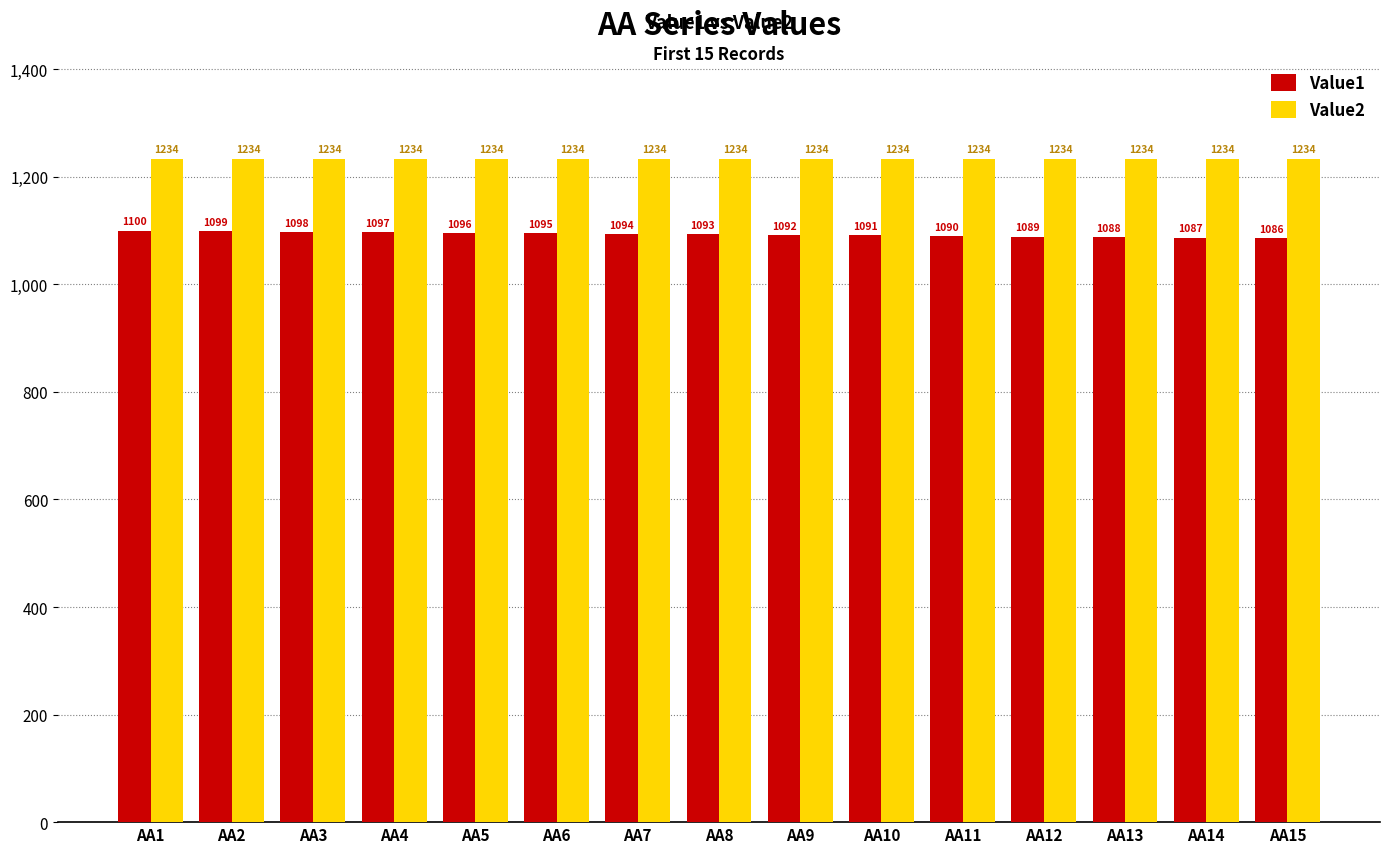

How many values in the Value1 series are below 1093?

7